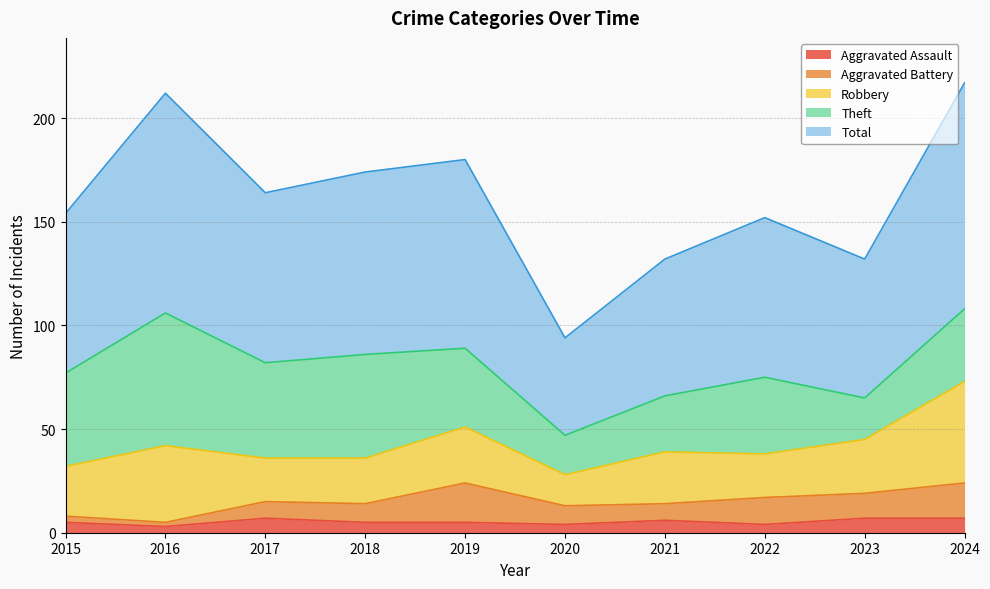

What is the difference between the highest and lowest values at 2022?

73